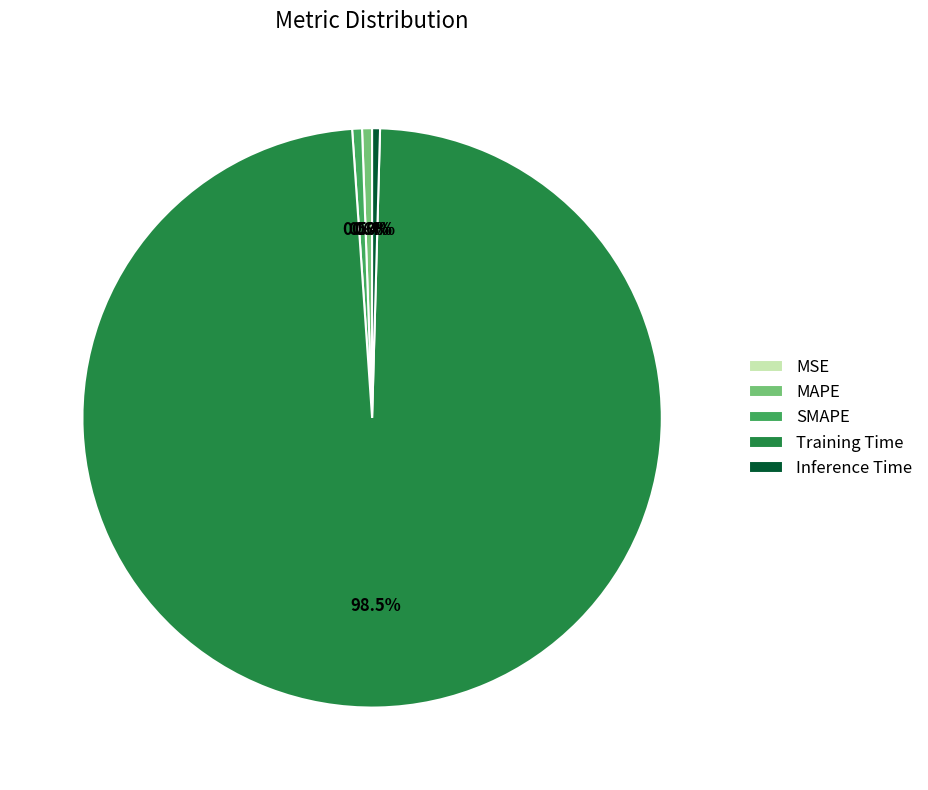

Which slice is the largest?

Training Time